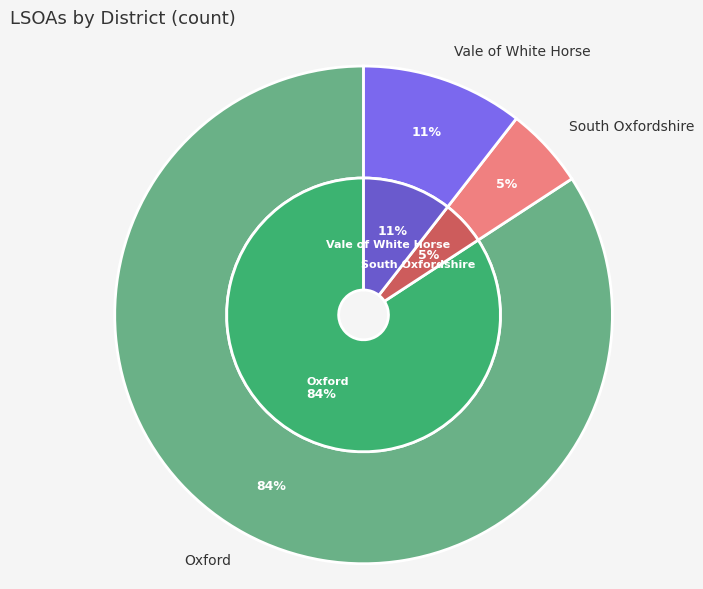

What percentage is NOT represented by Vale of White Horse?

89.5%